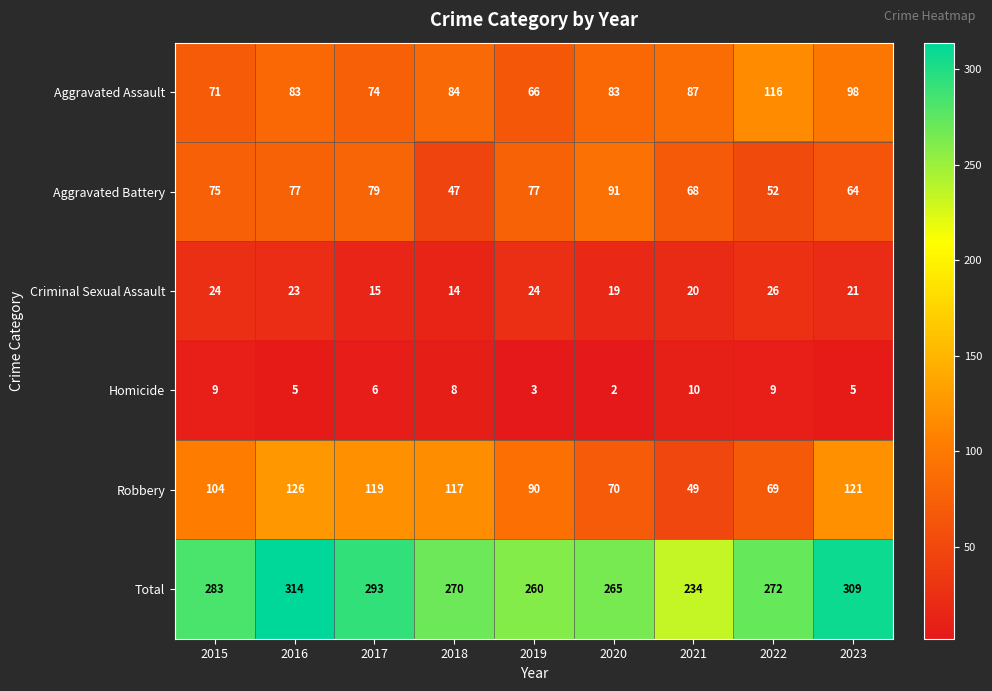

The Homicide series shows 6 at 2017. True or false?

True